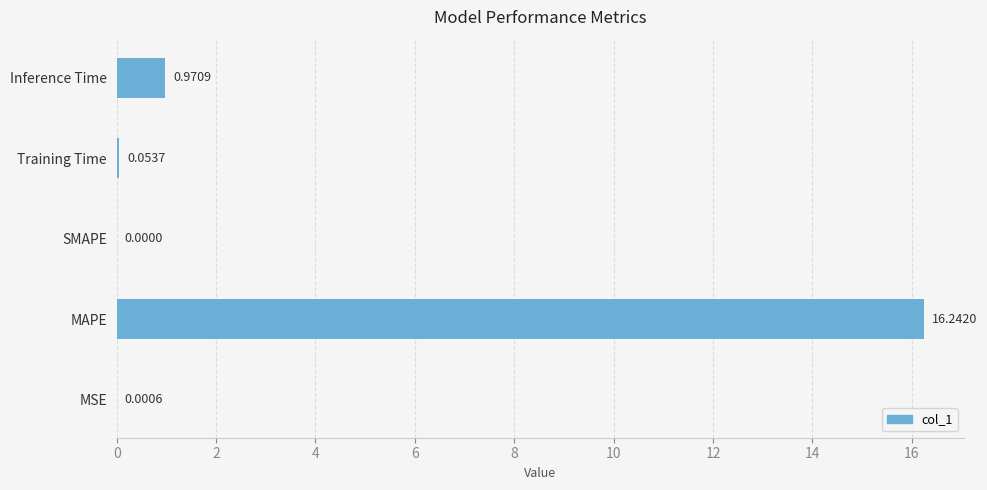

Which has a higher value, Inference Time or MSE?

Inference Time